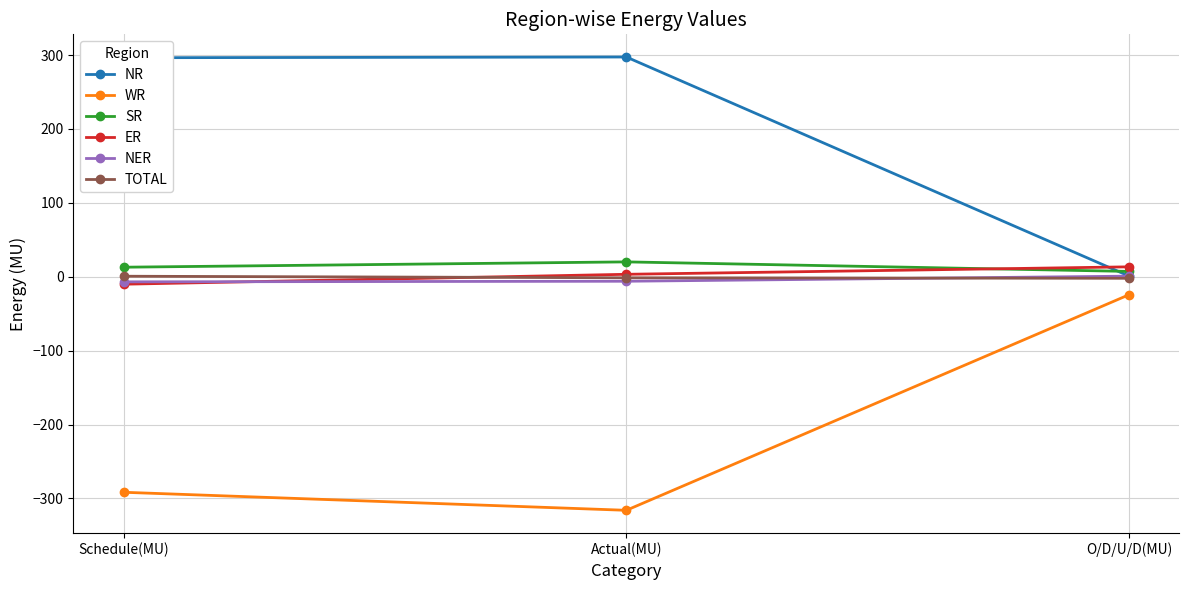

What is the approximate value of WR at O/D/U/D(MU)?

-24.4